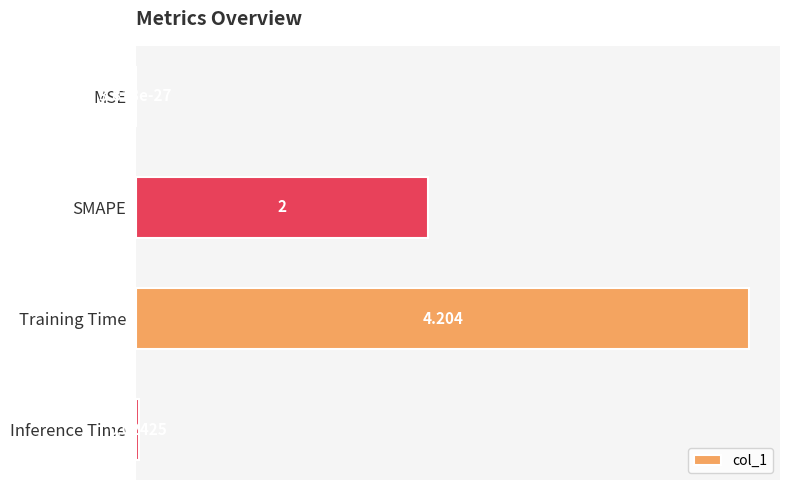

Which has a higher value, Training Time or Inference Time?

Training Time